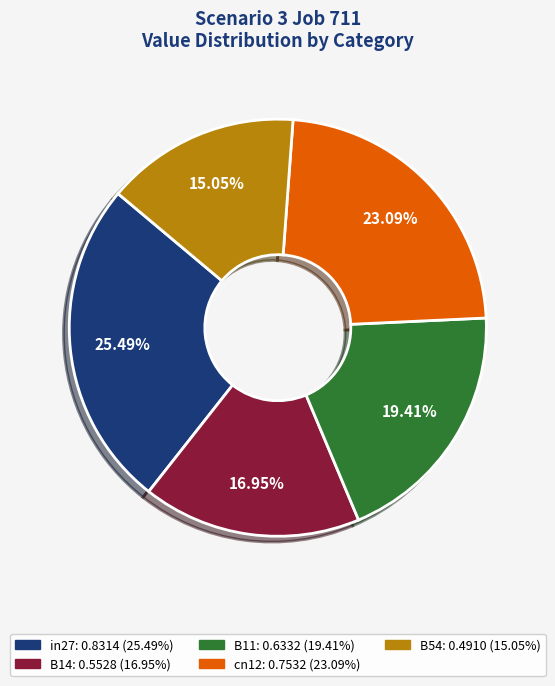

Between in27 and B11, which is larger?

in27